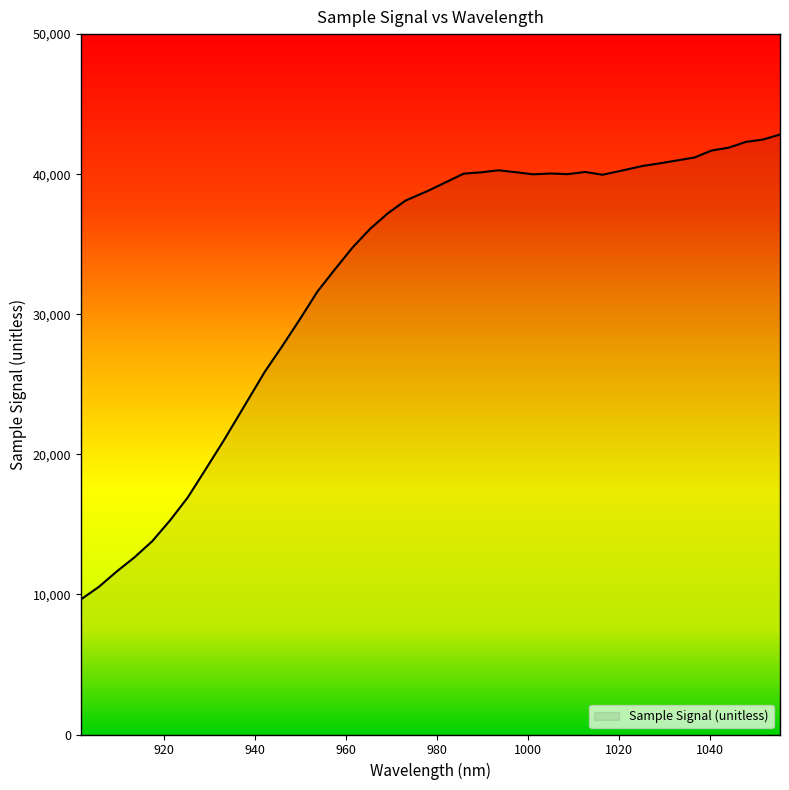

Which label corresponds to the smallest value in the chart?

901.663021